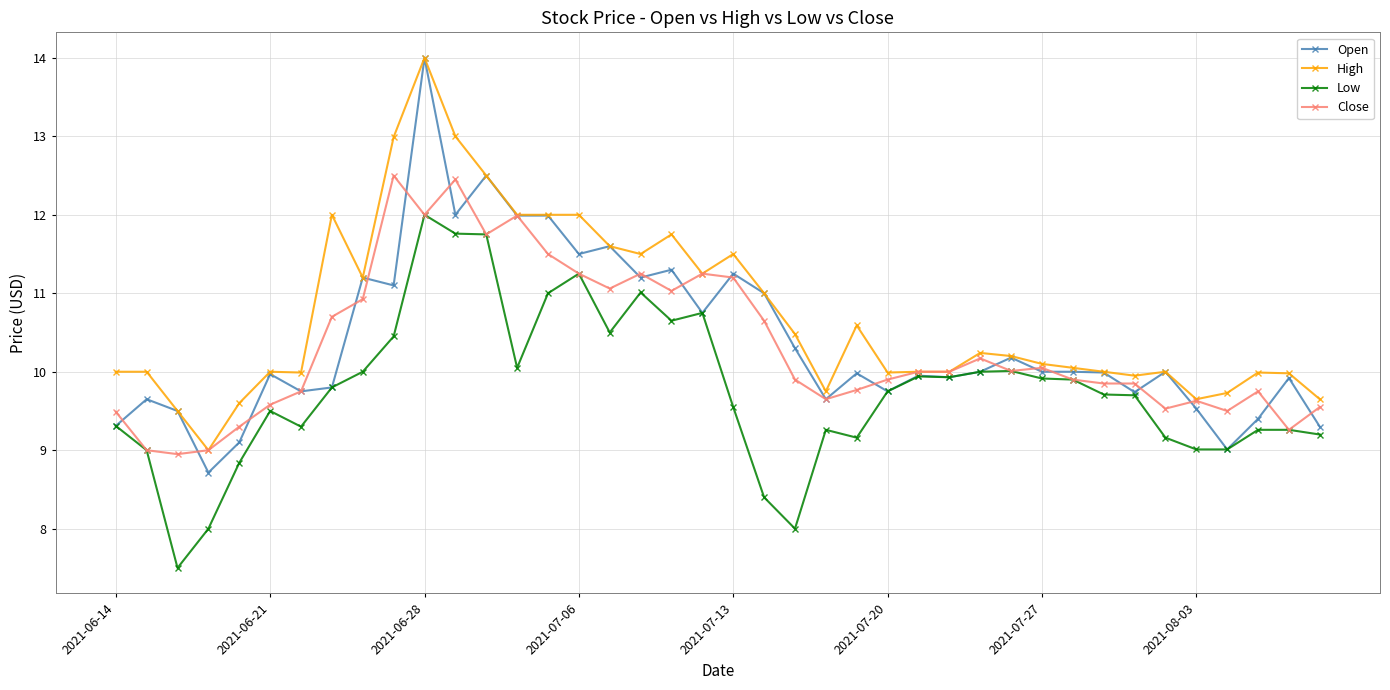

How many lines are shown in the chart?

4